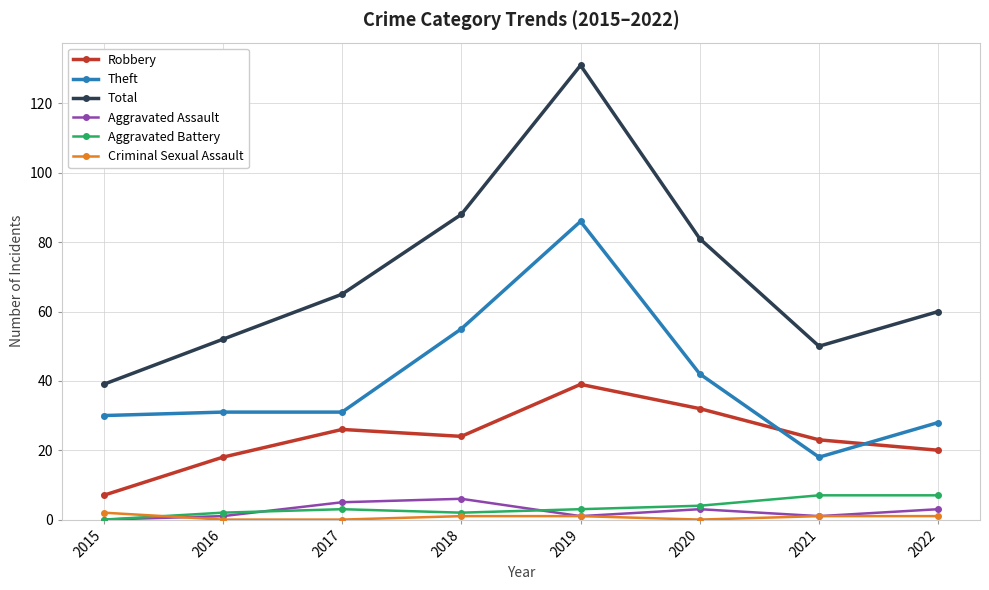

What is the approximate value of Aggravated Battery at 2020?

4